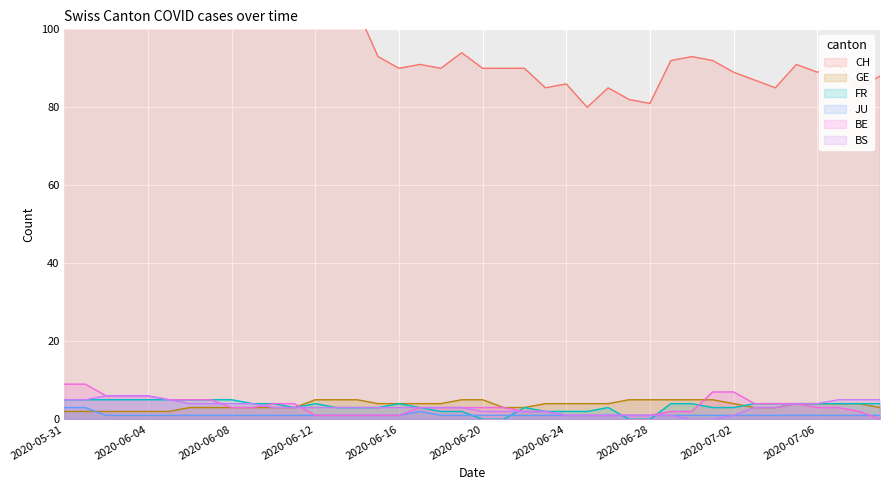

The CH series shows 159 at 2020-06-29. True or false?

False